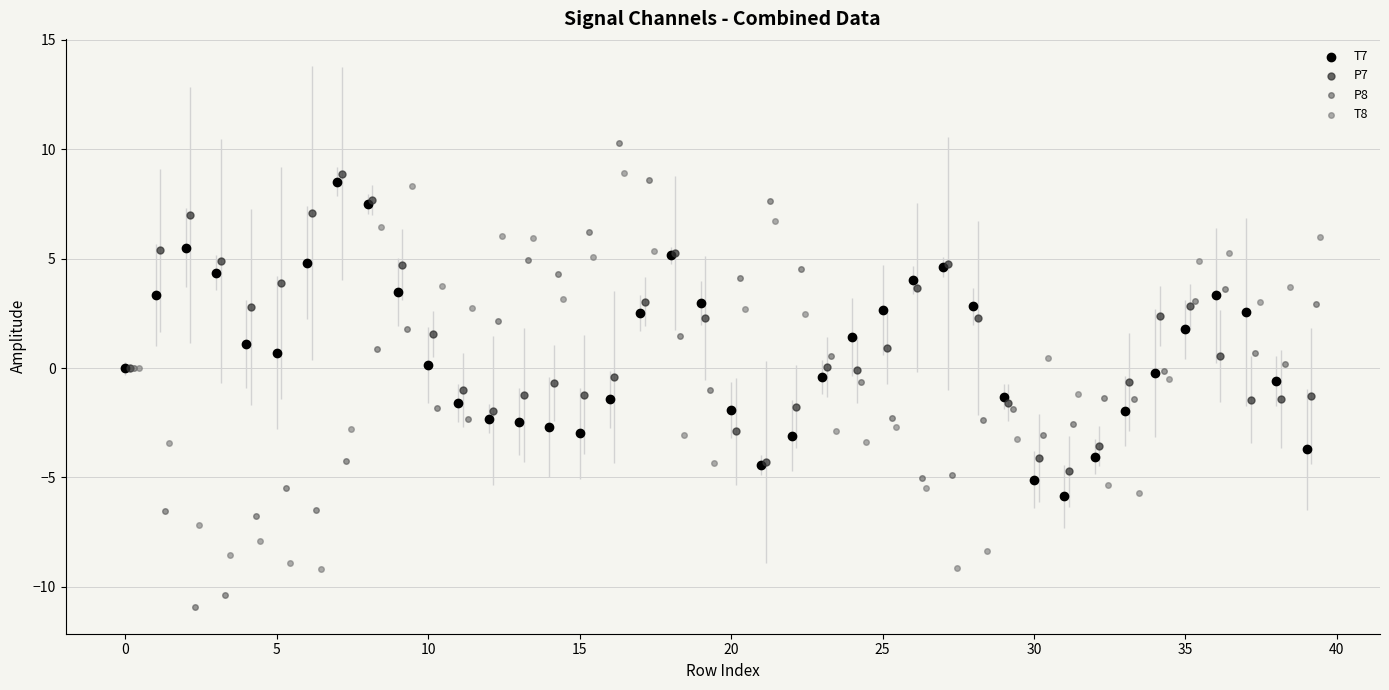

Which series contains the lowest Y value?

P8